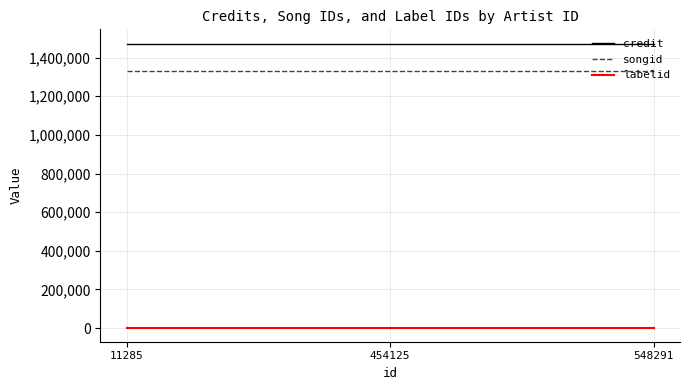

How many distinct data groups are displayed?

3